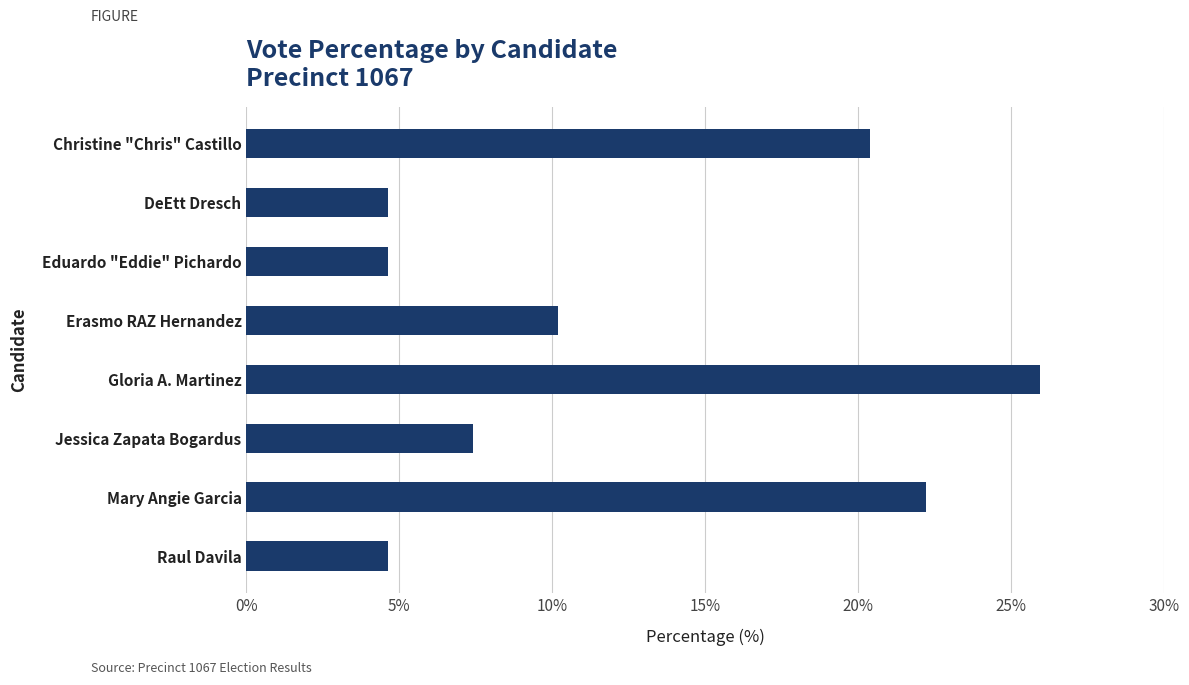

The chart shows a value of 22.2 at Mary Angie Garcia. True or false?

True